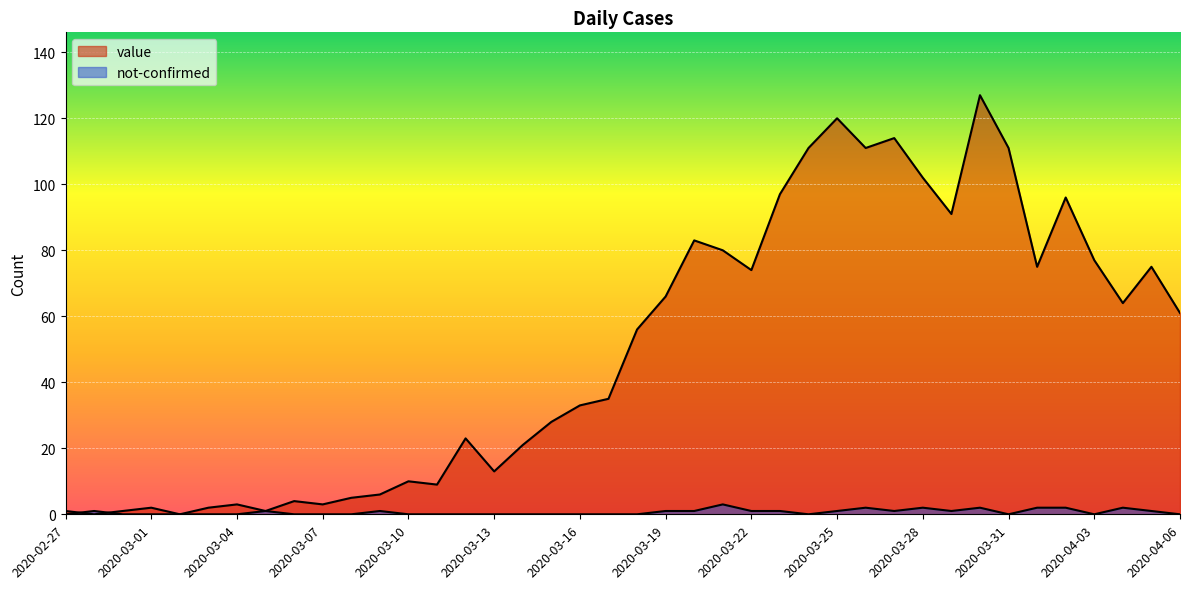

What is the difference between the value values at 2020-03-16 and 2020-02-27?

32